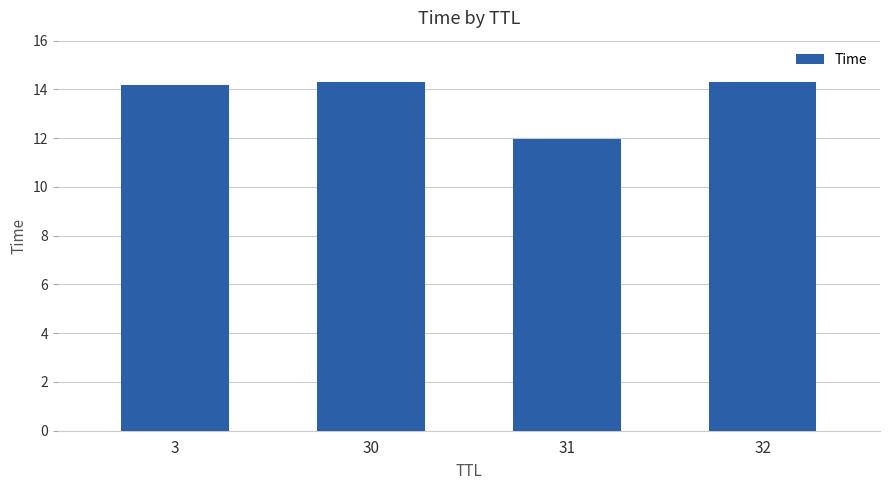

What is the sum of the values at 32 and 30?

28.6